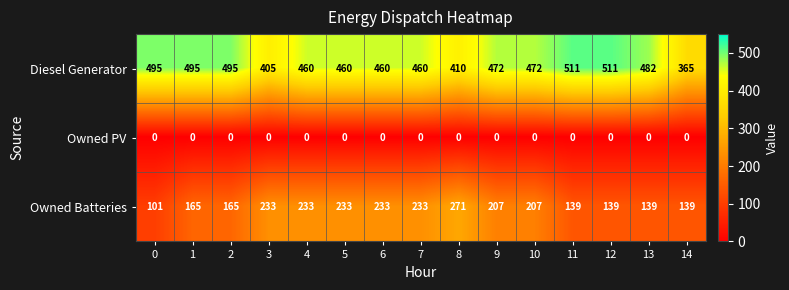

What is the lowest value of the Diesel Generator series?

365